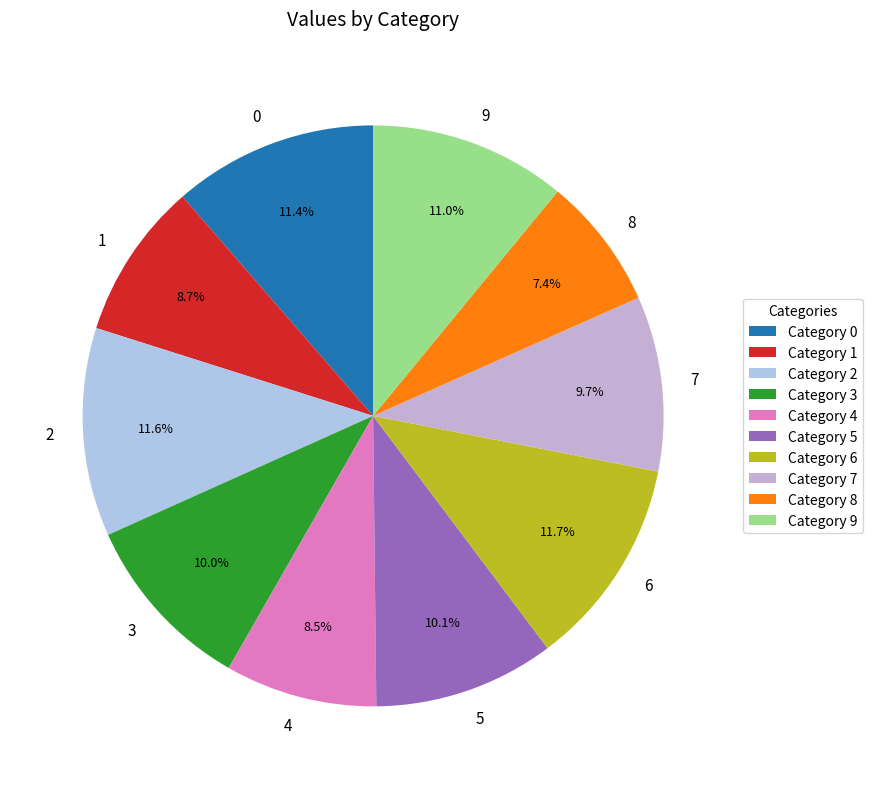

What percentage is NOT represented by 6?

88.3%